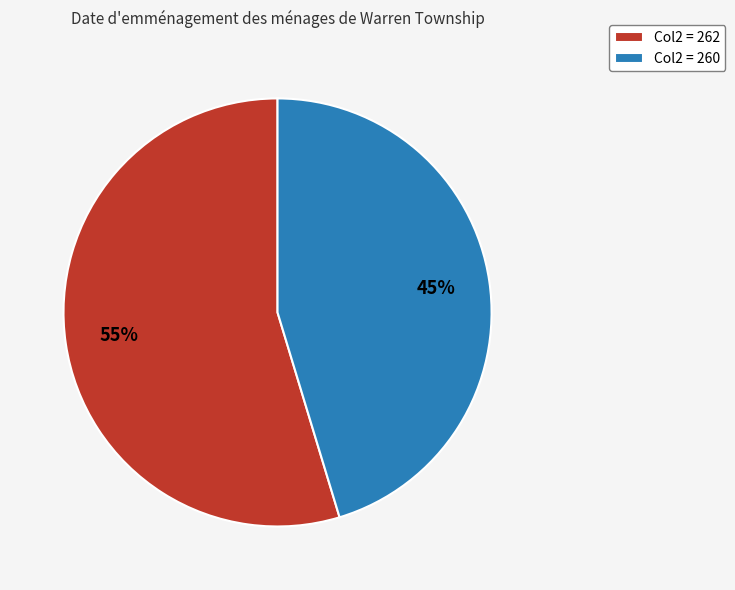

Does any single category account for the majority?

Yes